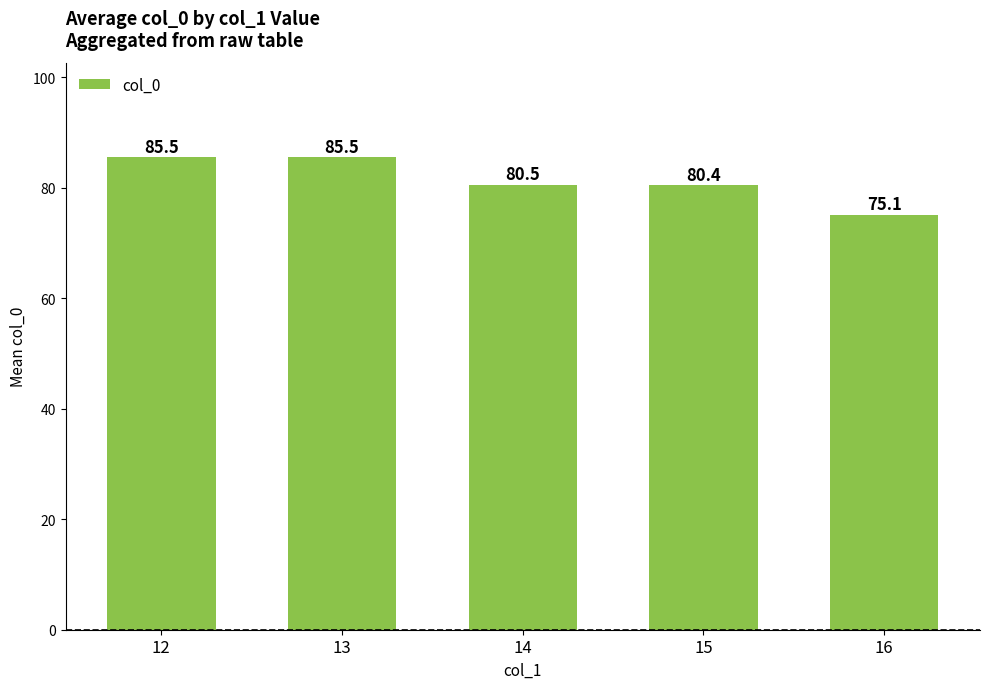

What is the value of the 4th bar from the left?

80.4